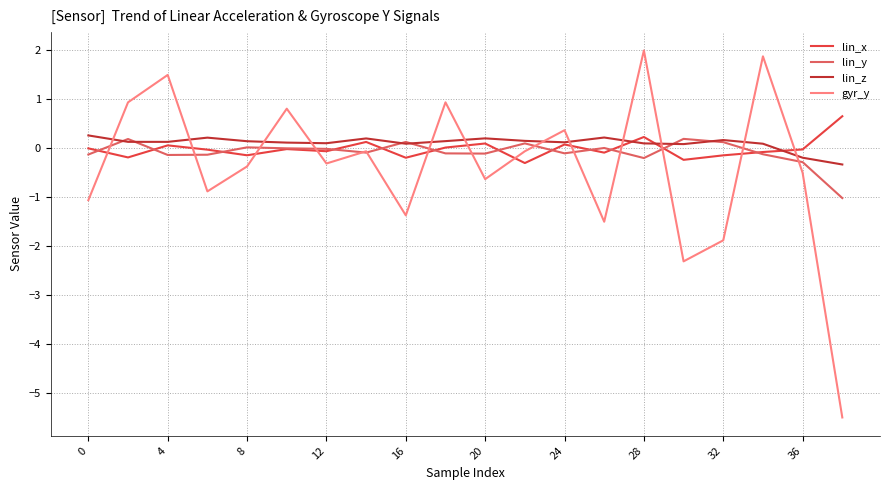

What is the minimum value for lin_z?

-0.3